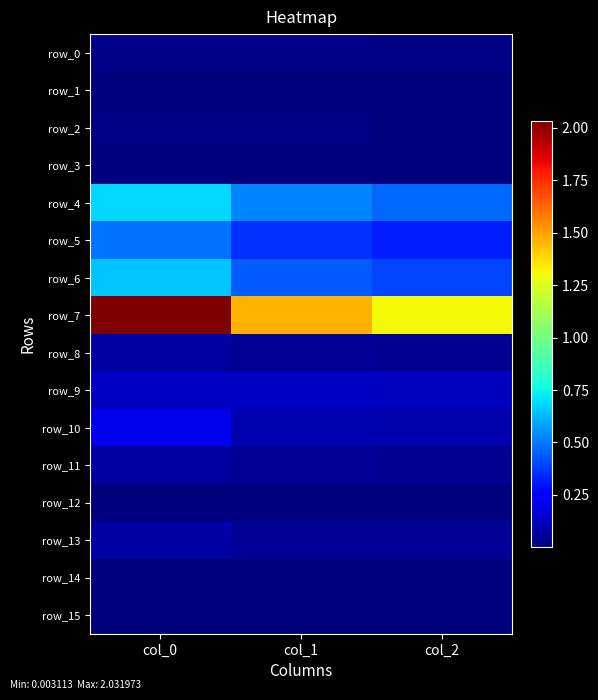

List the series in order of their peak value, highest first.

row_7, row_4, row_6, row_5, row_10, row_9, row_13, row_8, row_11, row_0, row_2, row_1, row_3, row_15, row_14, row_12